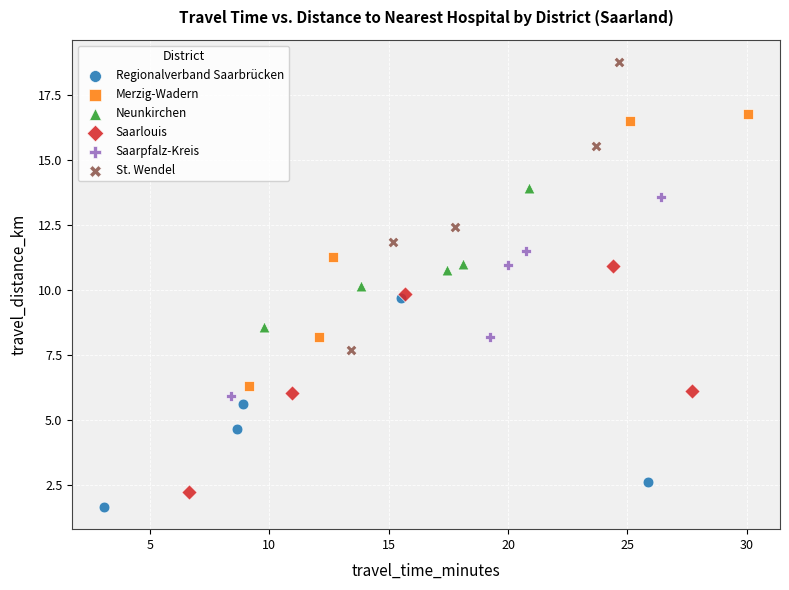

Which series contains the highest Y value?

St. Wendel